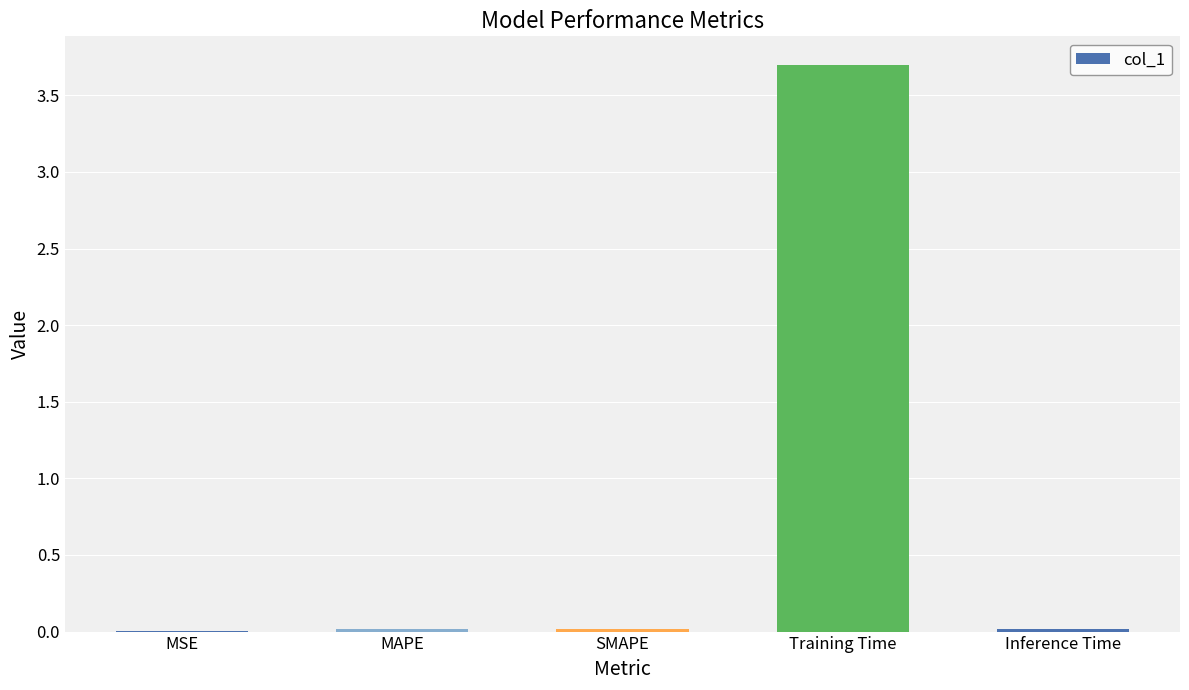

True or false: the data shows 3.7 at Training Time.

True